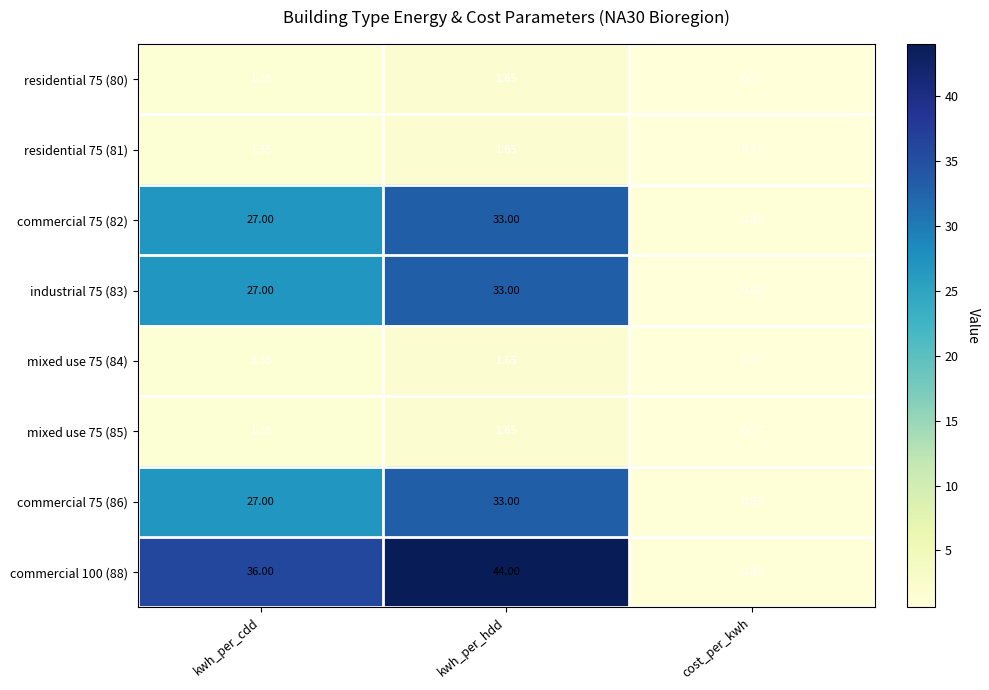

Between kwh_per_hdd and cost_per_kwh, which series saw the biggest shift?

commercial 100 (88)